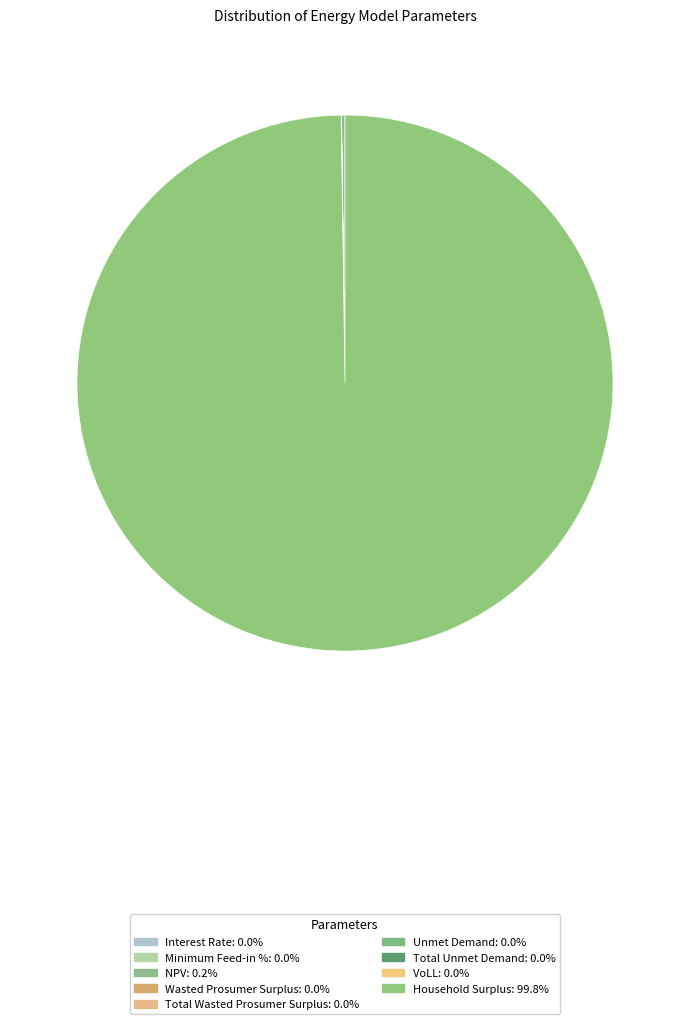

True or false: Minimum Feed-in % accounts for 0% of the total.

True